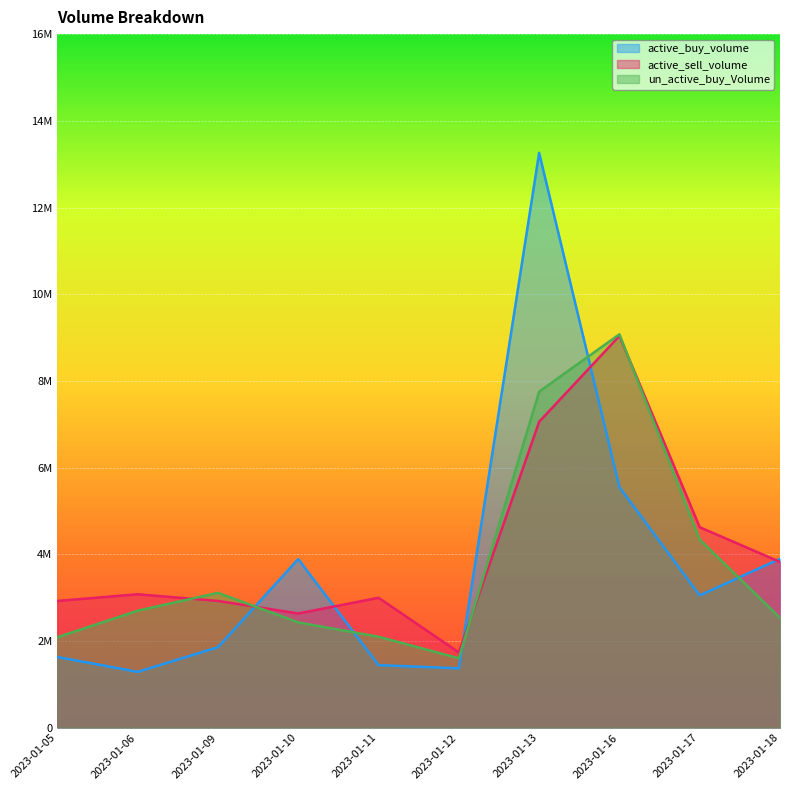

At which label does active_buy_volume first exceed 3051795?

2023-01-10